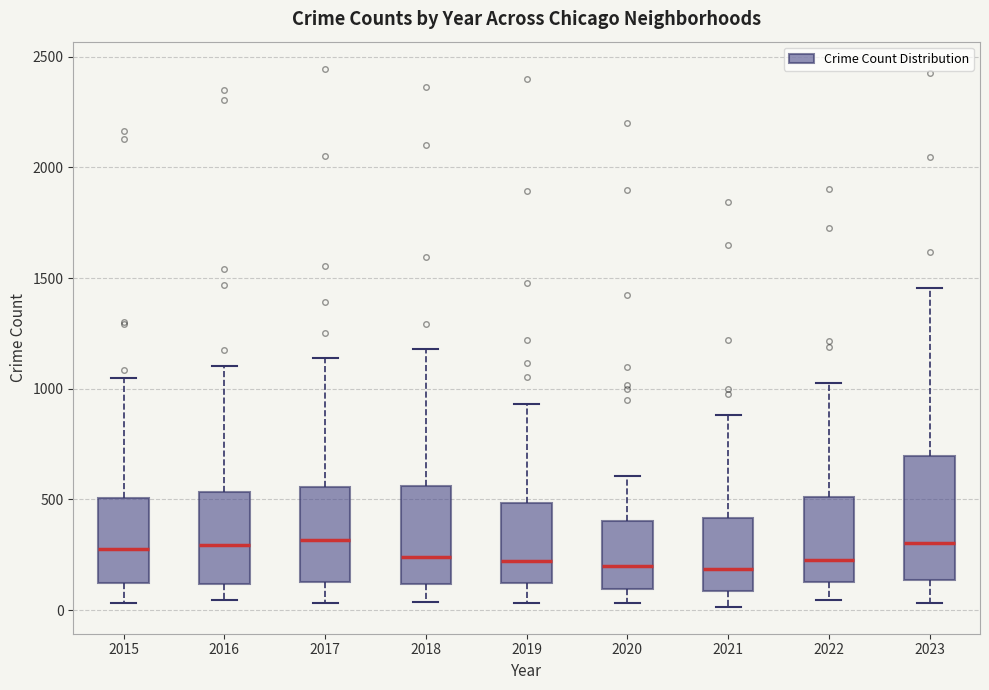

Where does the lower whisker of the box at x = 2020 end on the y-axis? The values are not printed on the chart, so give them approximately, as read against the axis.

50